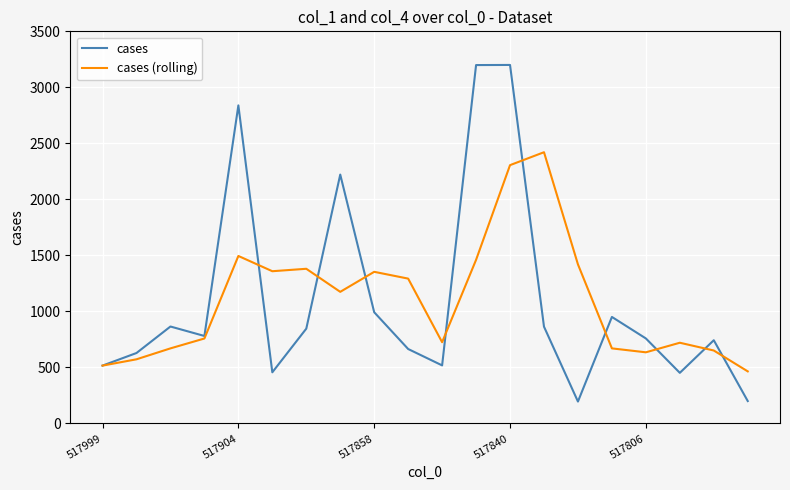

Count the number of categories in the chart.

20